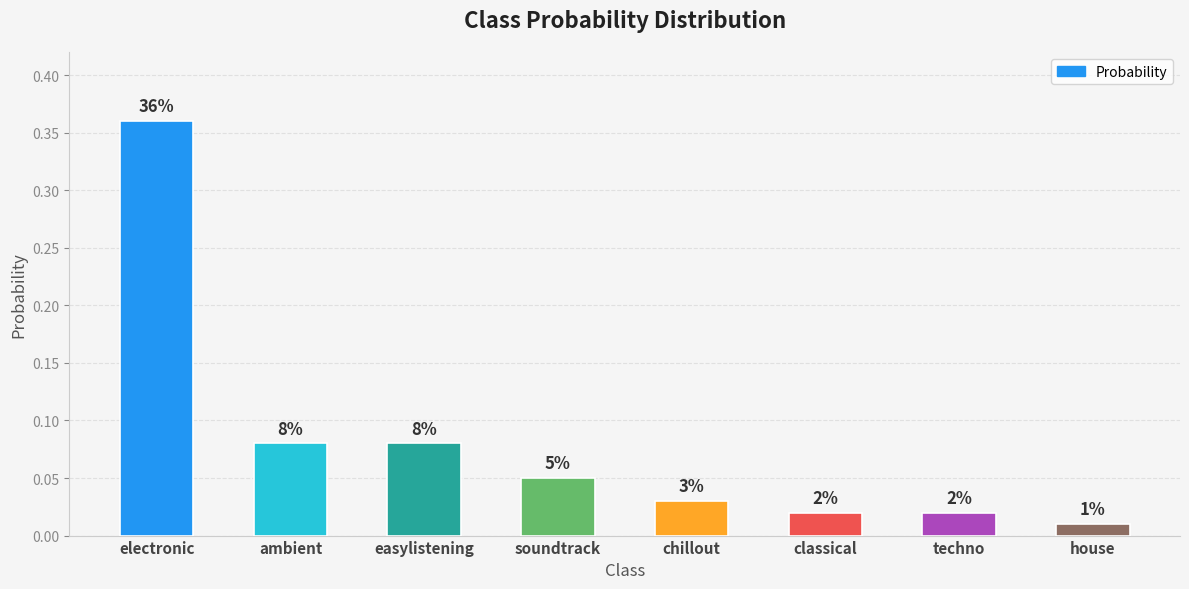

List the labels in order of value, smallest first.

house, classical, techno, chillout, soundtrack, ambient, easylistening, electronic